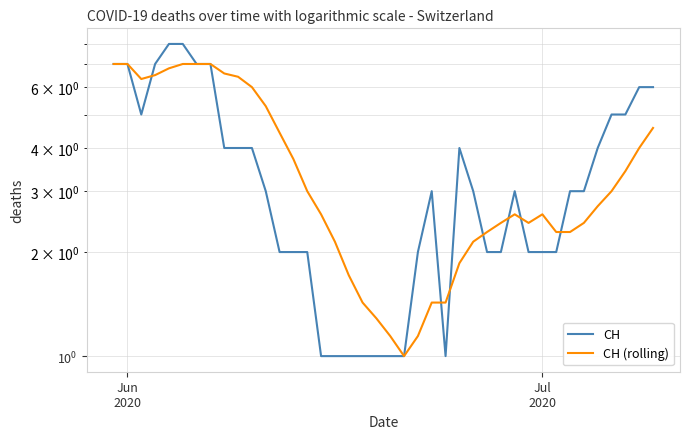

Count the number of categories in the chart.

40